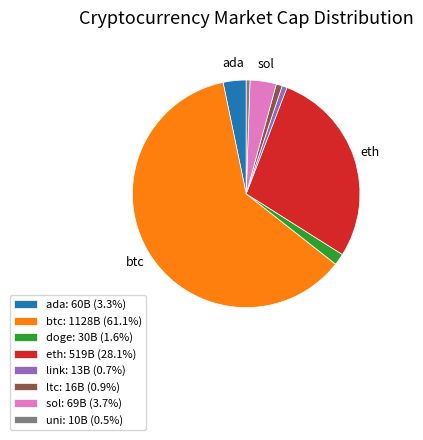

Is doge the majority of the pie?

No